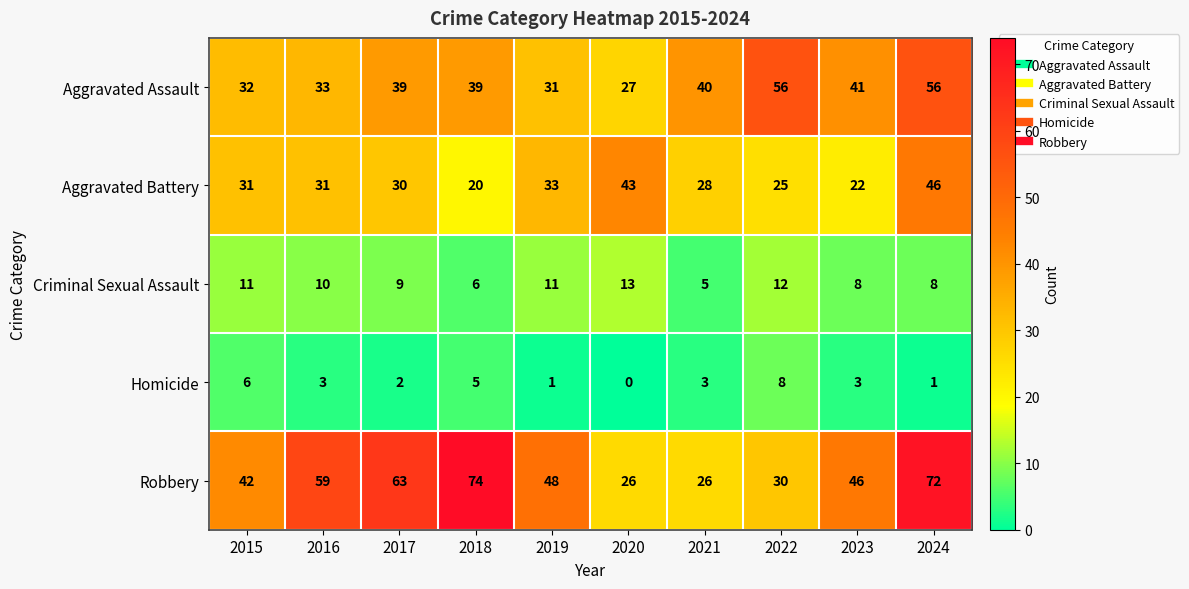

At how many categories does at least one series exceed 20?

10